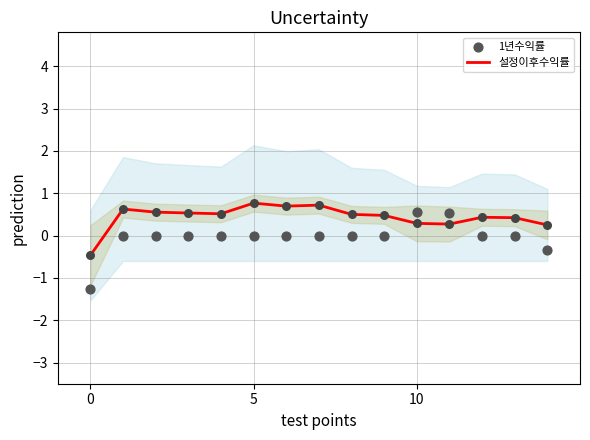

Which series has the widest spread of Y values?

1년수익률